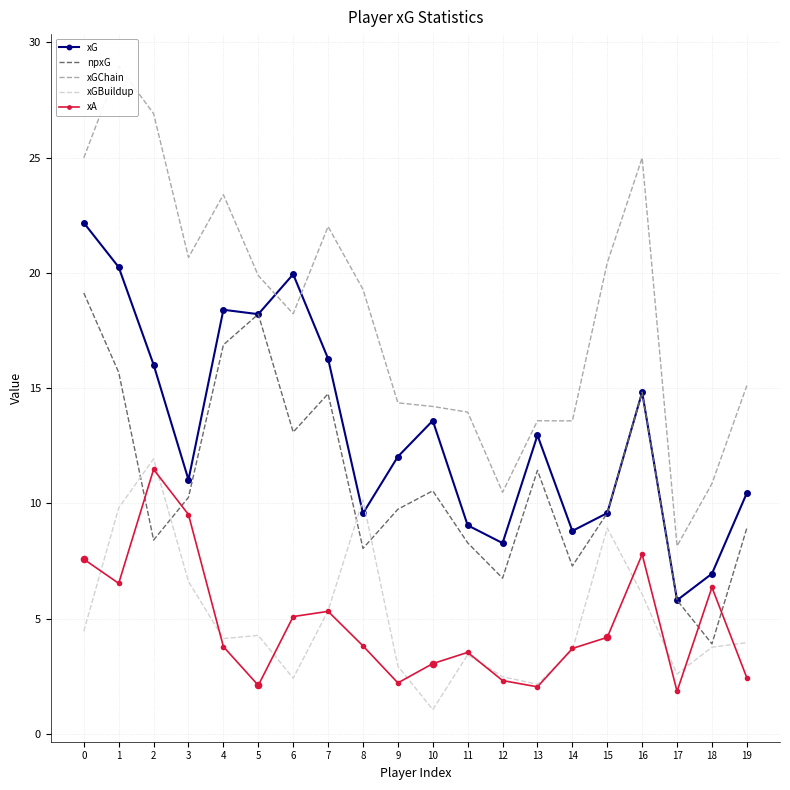

At which category is the sum across all series the highest?

1